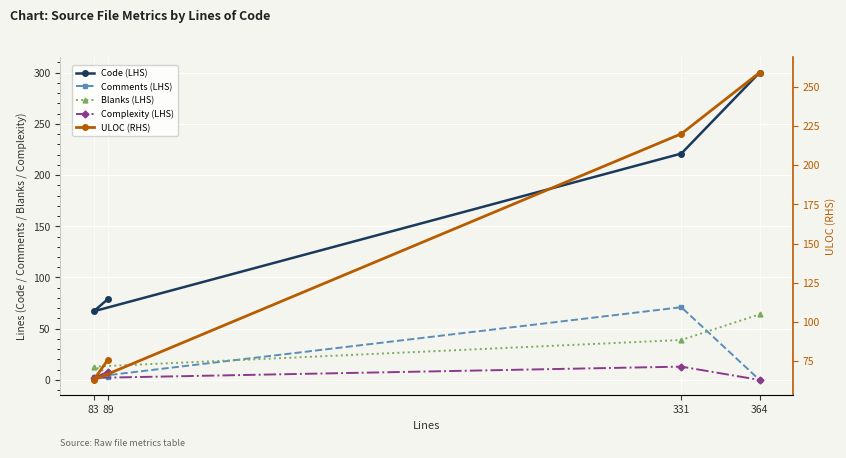

Reading left to right, list all the values displayed in this chart.

Code (LHS): 89=79	83=67	331=221	364=300
Comments (LHS): 89=3	83=3	331=71	364=0
Blanks (LHS): 89=7	83=13	331=39	364=64
Complexity (LHS): 89=8	83=2	331=13	364=0
ULOC (RHS): 89=76	83=63	331=220	364=259